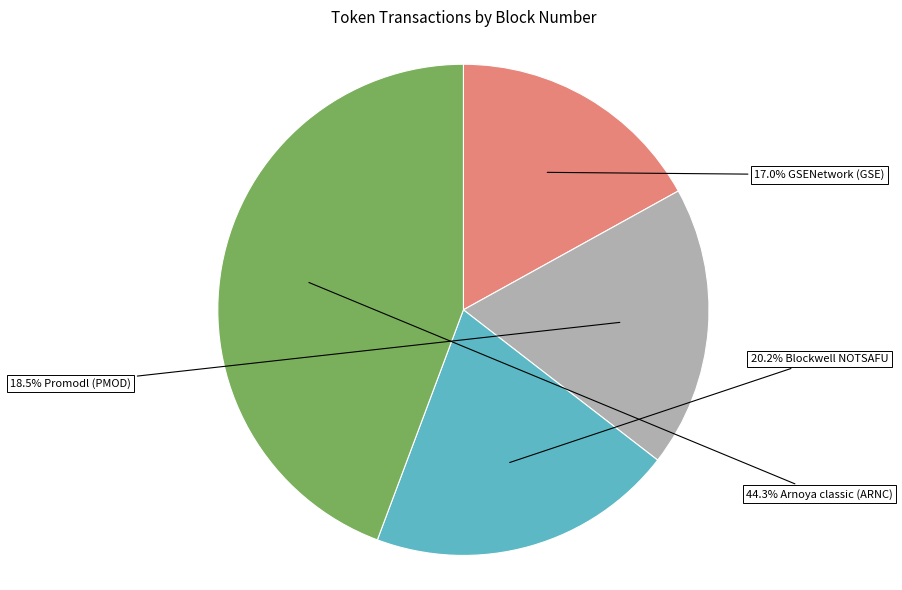

Does any single category account for the majority?

No